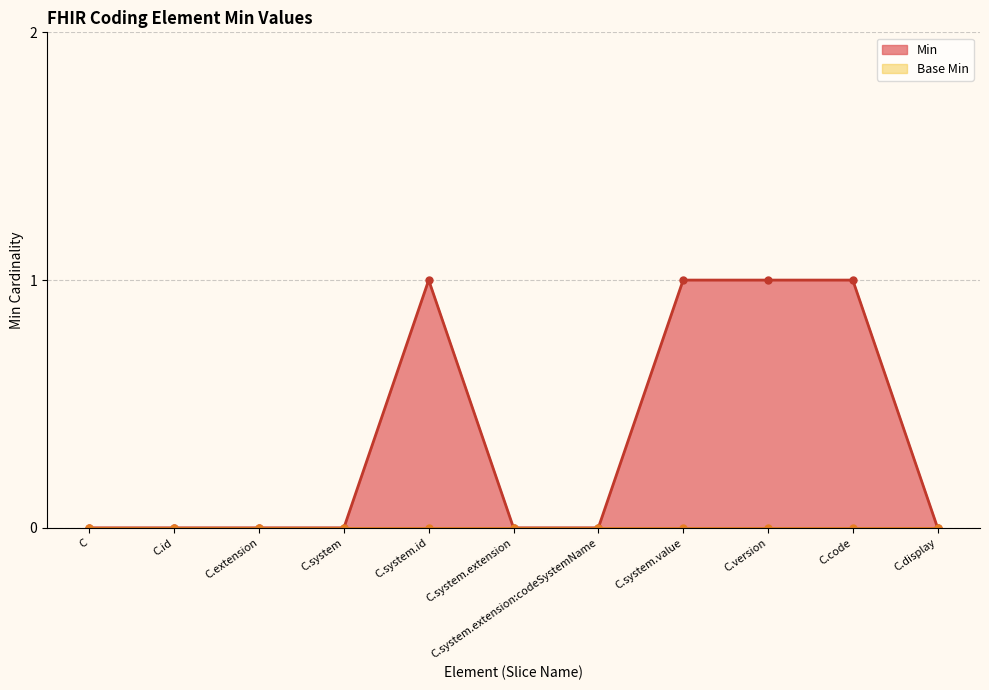

Reading left to right, transcribe all the data shown in this chart.

0	0	0	0	1	0	0	1	1	1	0